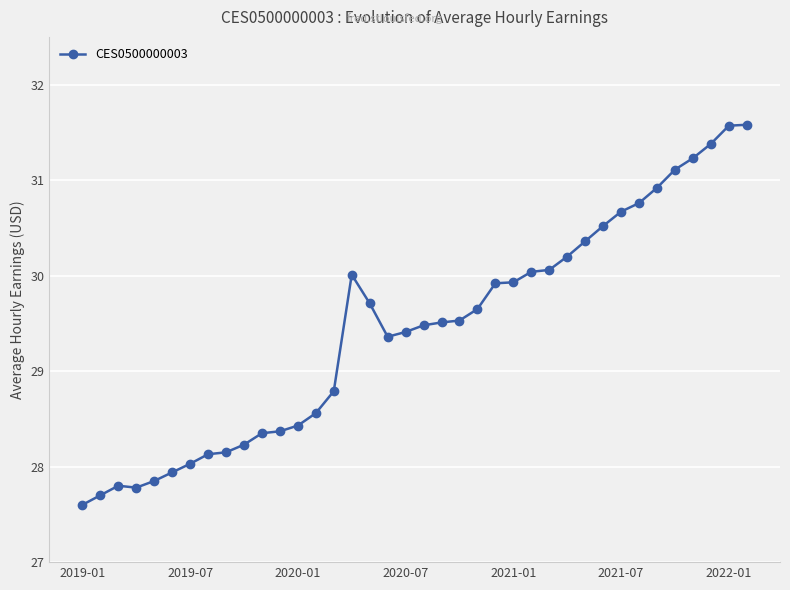

What is the smallest value displayed?

27.6